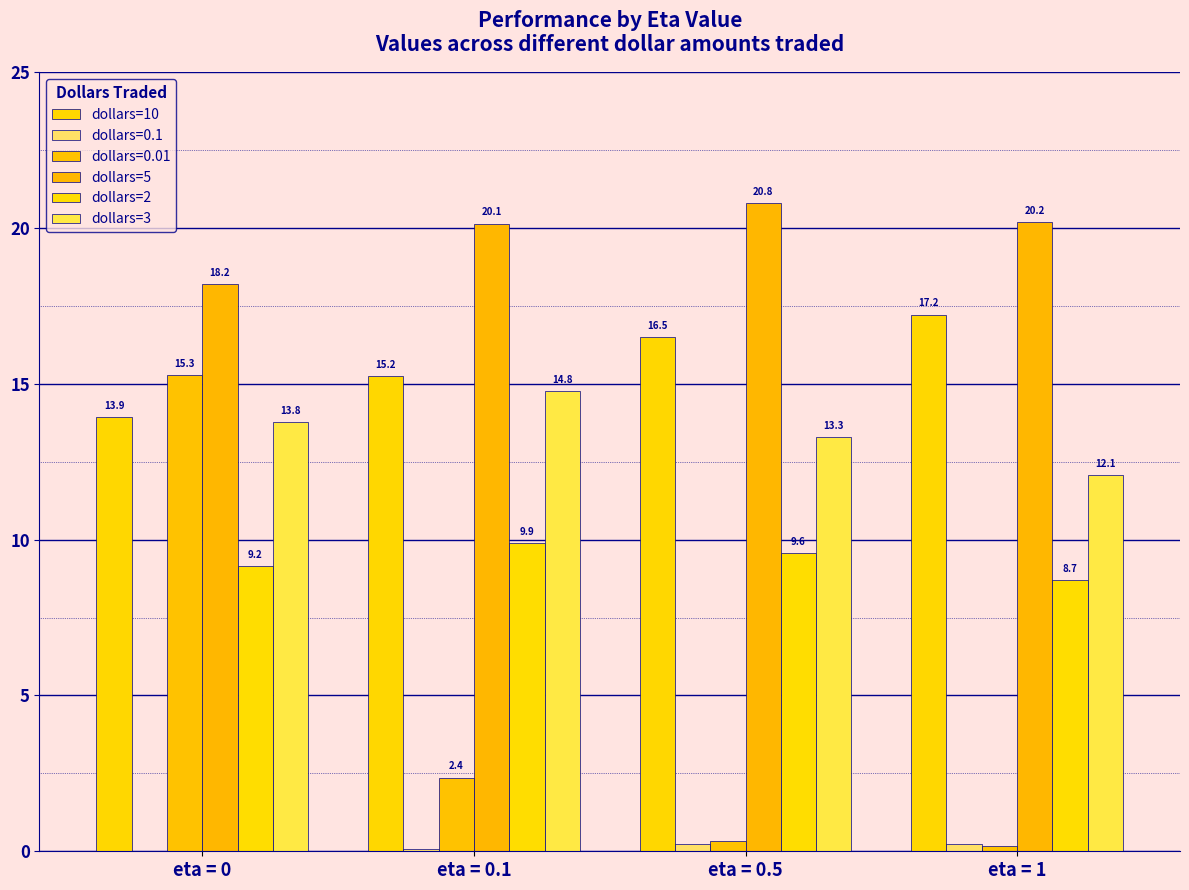

How many data points does each series have?

4